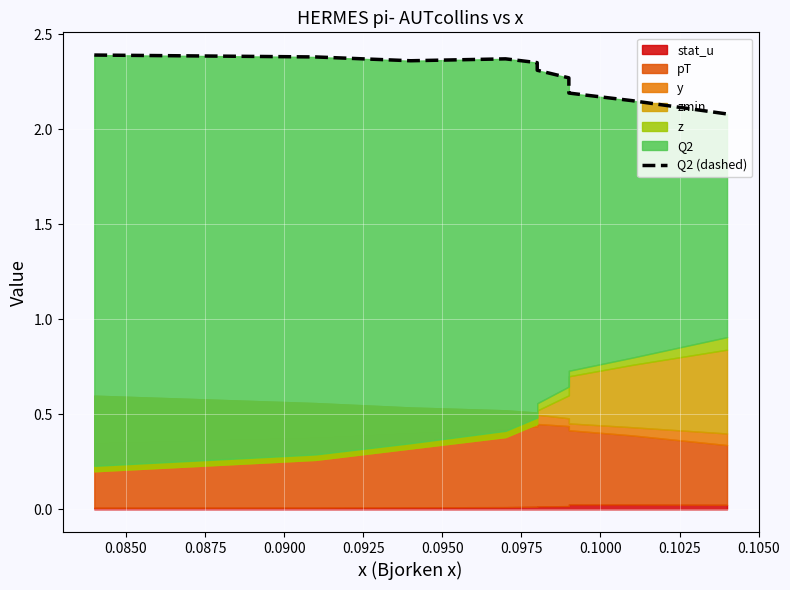

What is the sum of the values at 0.0975 and 0.1050?

4.3